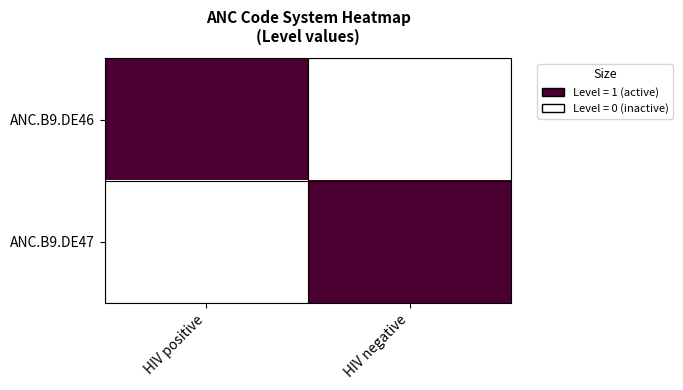

Rank the categories by ANC.B9.DE46 value from highest to lowest.

HIV positive, HIV negative